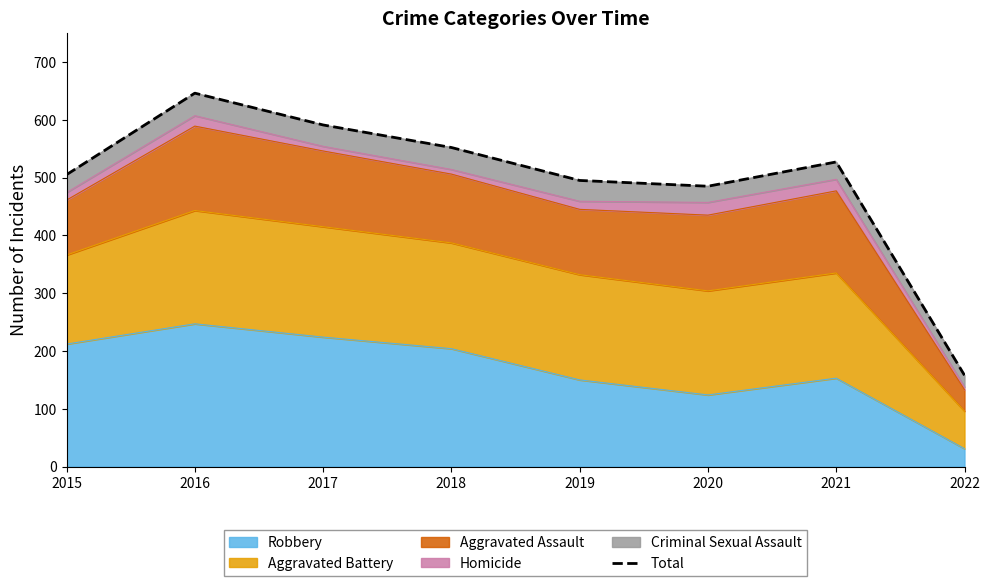

Rank the categories by value from lowest to highest.

2022, 2020, 2019, 2015, 2021, 2018, 2017, 2016